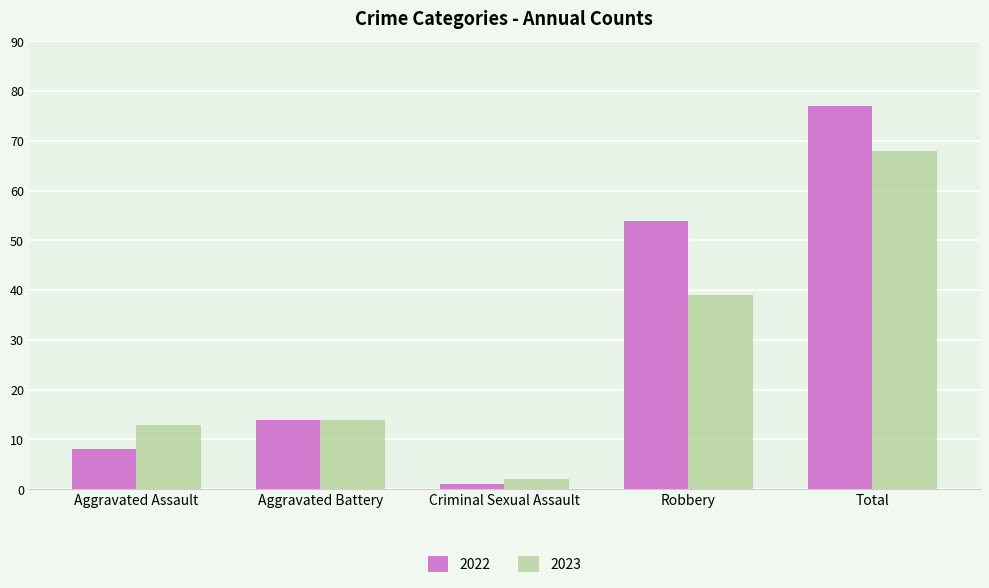

At which label is 2023 closest to 35?

Robbery